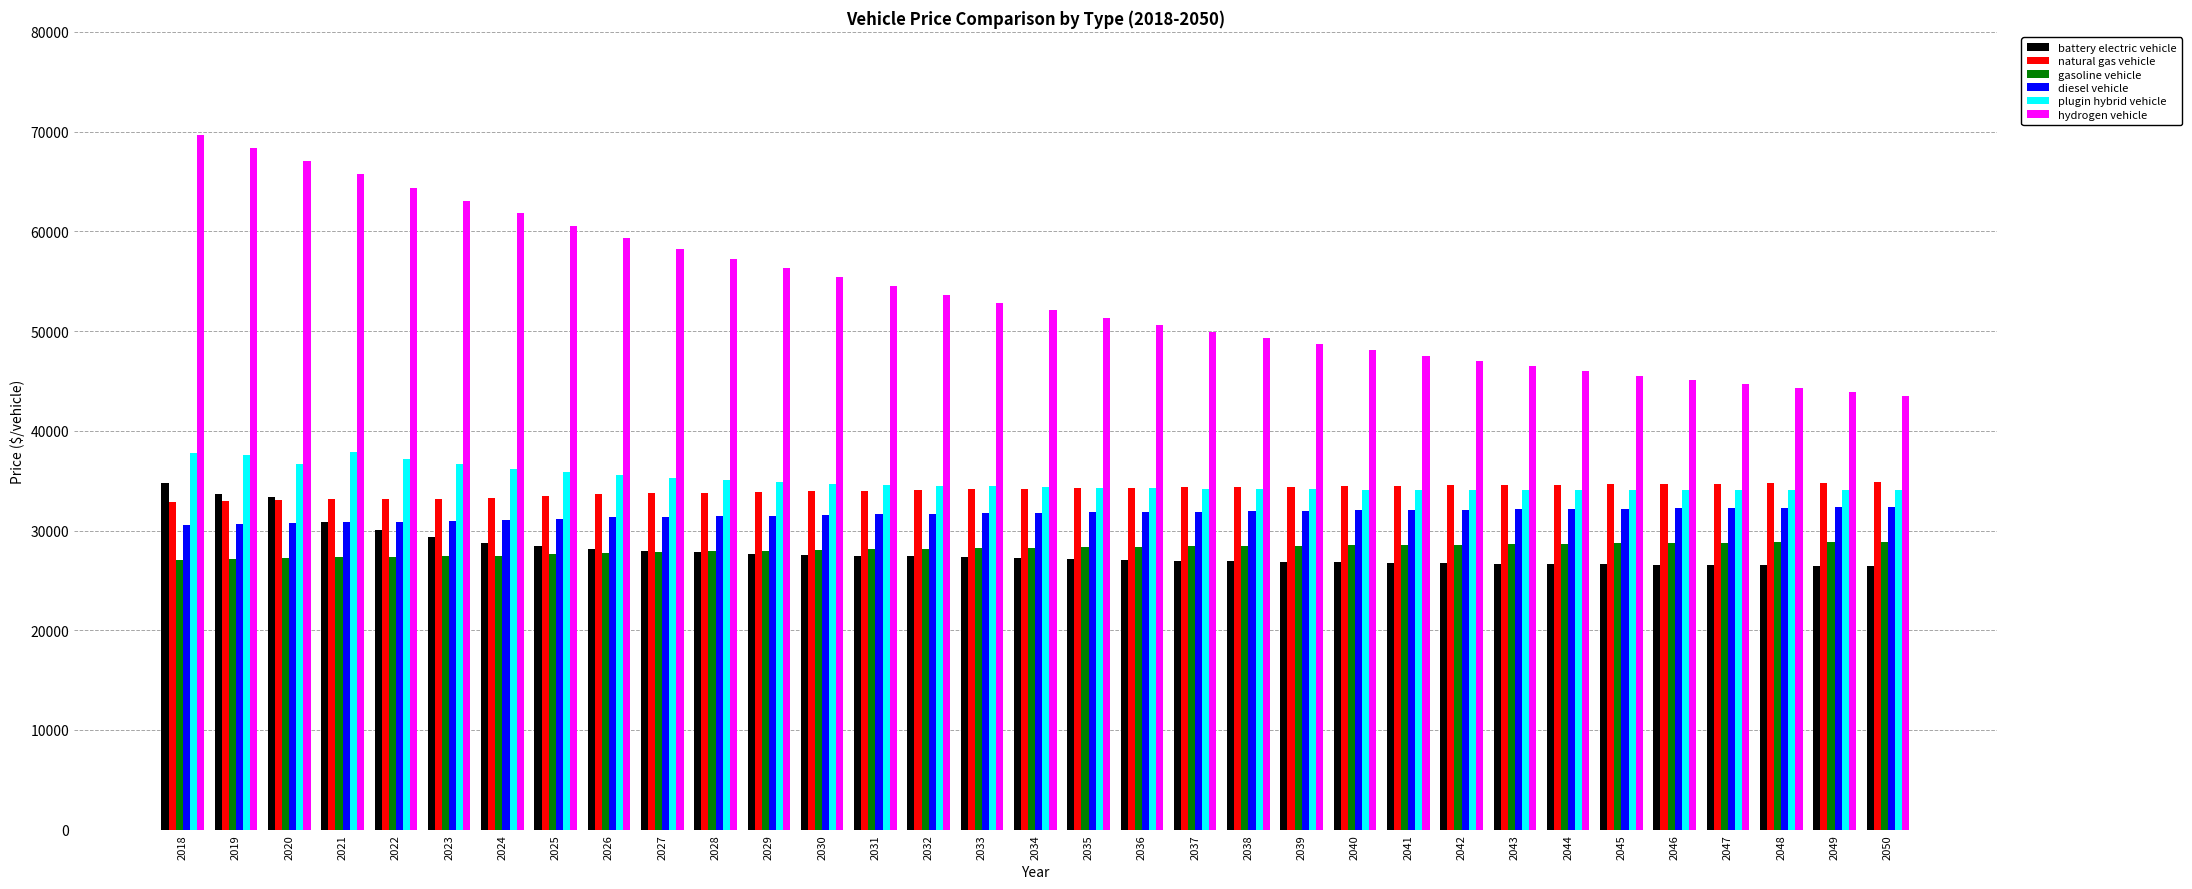

Which series has the largest total across all categories?

hydrogen vehicle